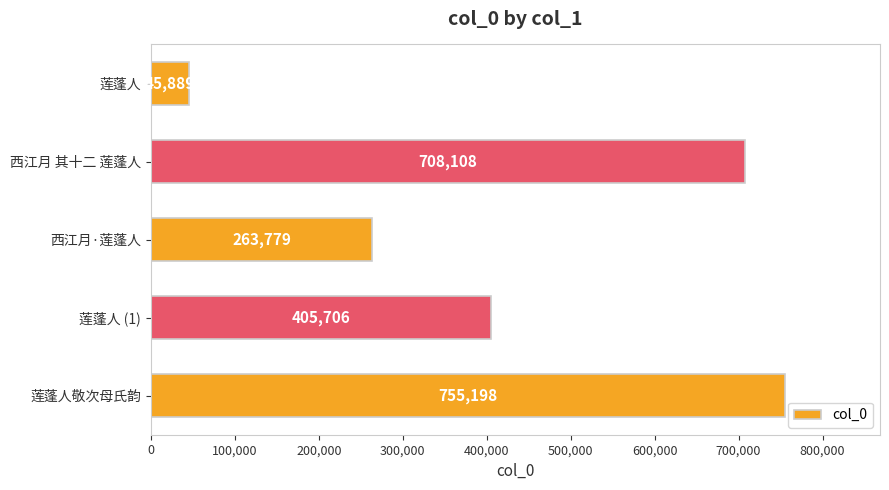

Where is the data nearest to the value 400543?

莲蓬人 (1)